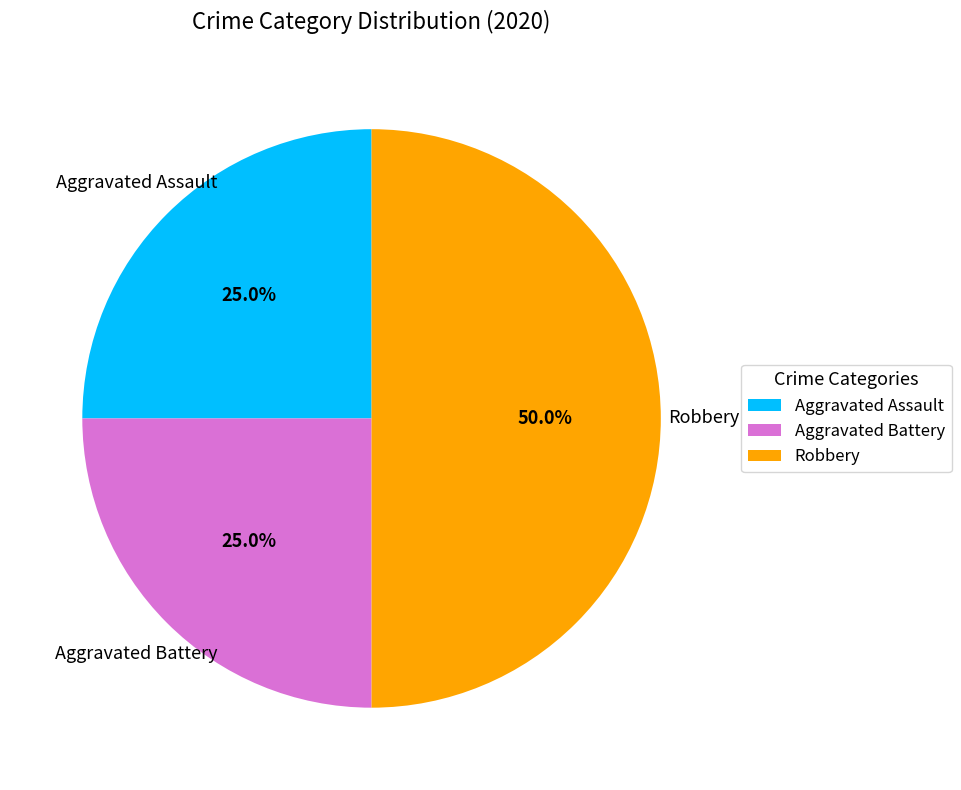

How many slices are in this pie chart?

3